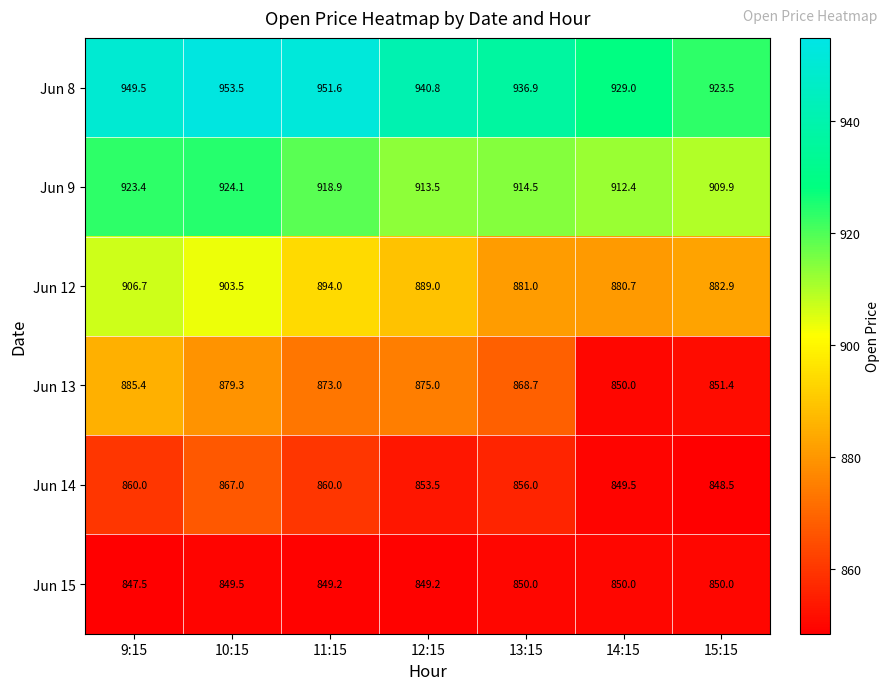

What is the maximum value for Jun 9?

924.1